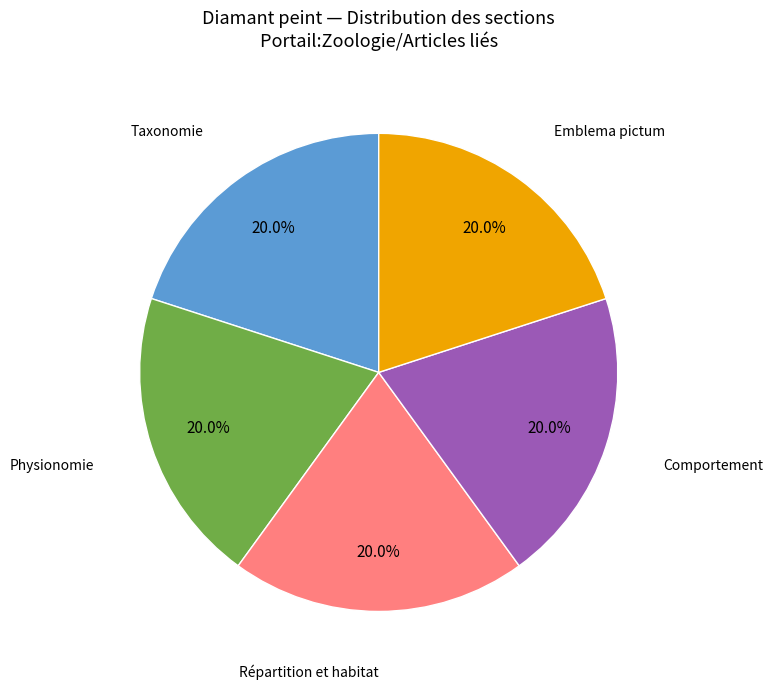

Is there a majority slice in this chart?

No